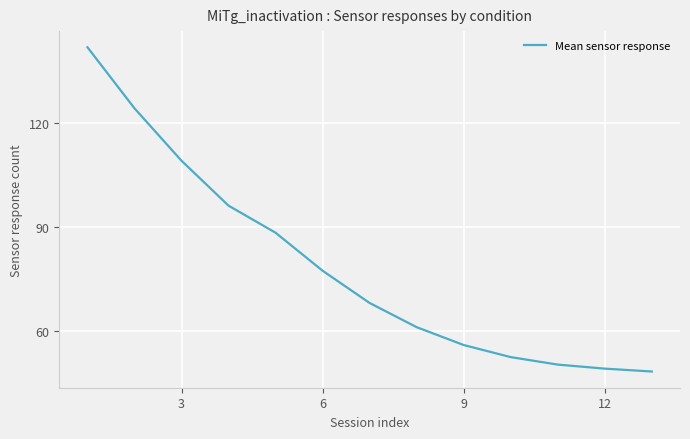

What is the difference between the maximum and minimum values?

93.8